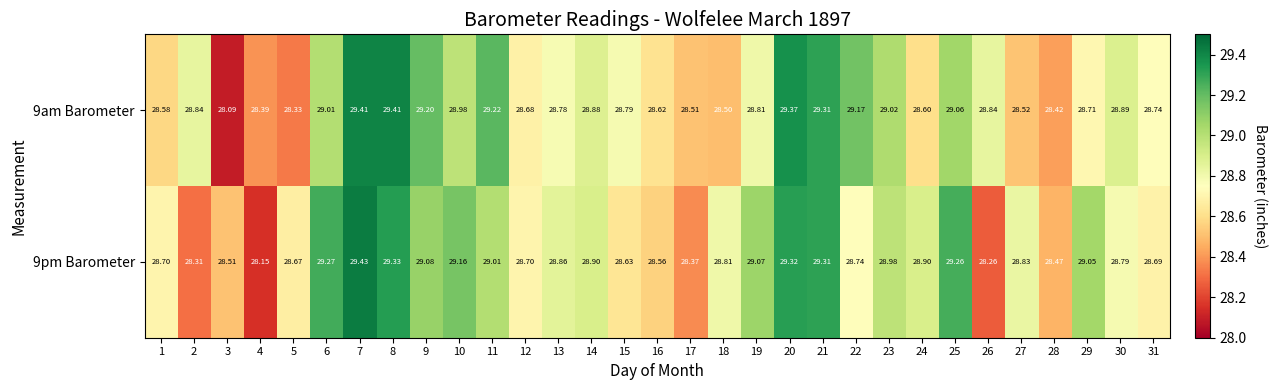

Reading right to left, what are all the values shown in this chart?

9am Barometer: 31=28.7	30=28.9	29=28.7	28=28.4	27=28.5	26=28.8	25=29.1	24=28.6	23=29.0	22=29.2	21=29.3	20=29.4	19=28.8	18=28.5	17=28.5	16=28.6	15=28.8	14=28.9	13=28.8	12=28.7	11=29.2	10=29.0	9=29.2	8=29.4	7=29.4	6=29.0	5=28.3	4=28.4	3=28.1	2=28.8	1=28.6
9pm Barometer: 31=28.7	30=28.8	29=29.1	28=28.5	27=28.8	26=28.3	25=29.3	24=28.9	23=29.0	22=28.7	21=29.3	20=29.3	19=29.1	18=28.8	17=28.4	16=28.6	15=28.6	14=28.9	13=28.9	12=28.7	11=29.0	10=29.2	9=29.1	8=29.3	7=29.4	6=29.3	5=28.7	4=28.1	3=28.5	2=28.3	1=28.7